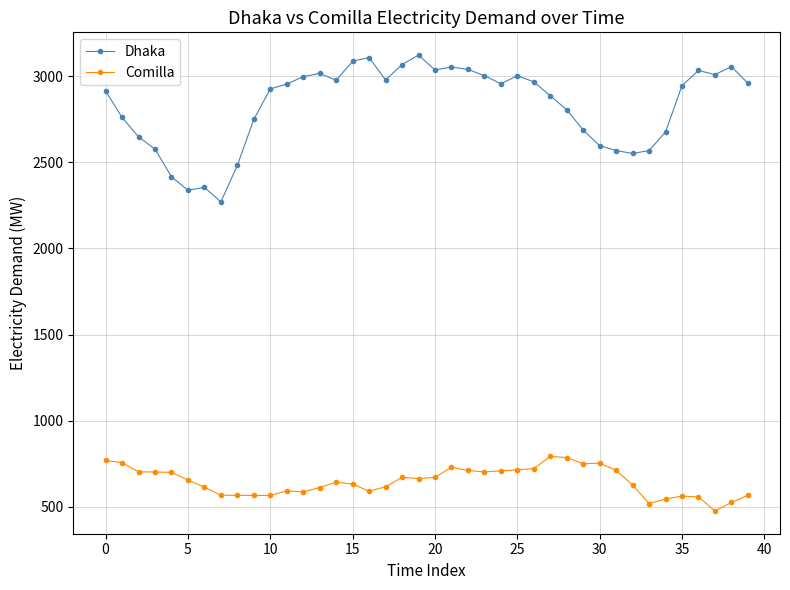

What are all the series names shown in the legend?

Dhaka, Comilla